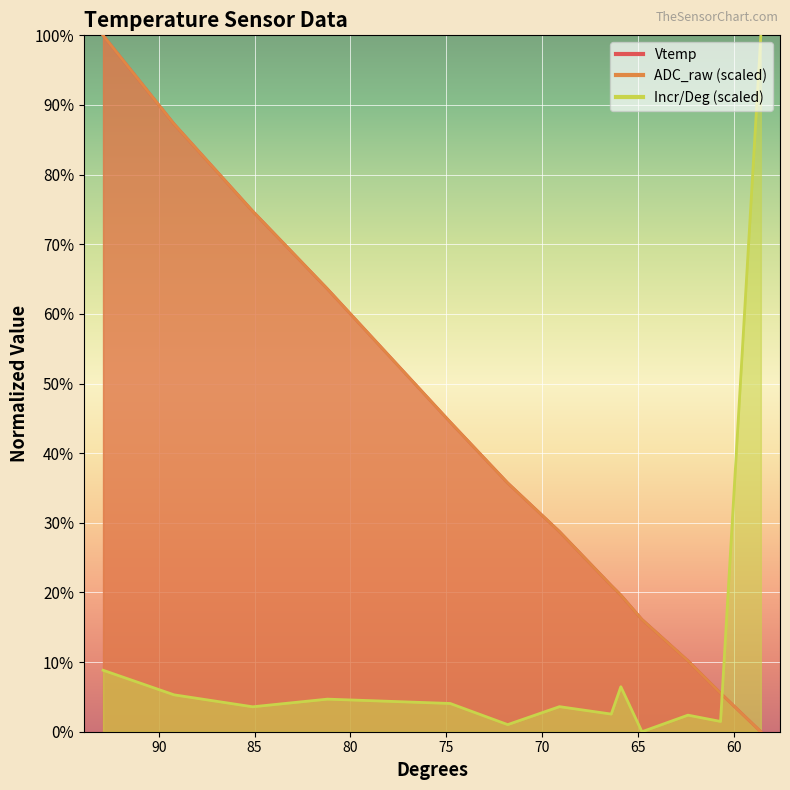

At 64.8, list the series in order from smallest to largest.

Incr_per_Deg, ADC_raw_scaled, Vtemp